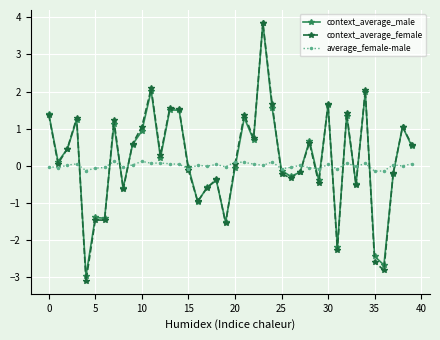

What is the maximum value for context_average_male?

3.8